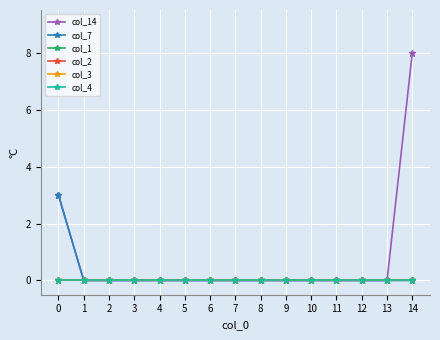

Does the chart have visible grid lines?

Yes